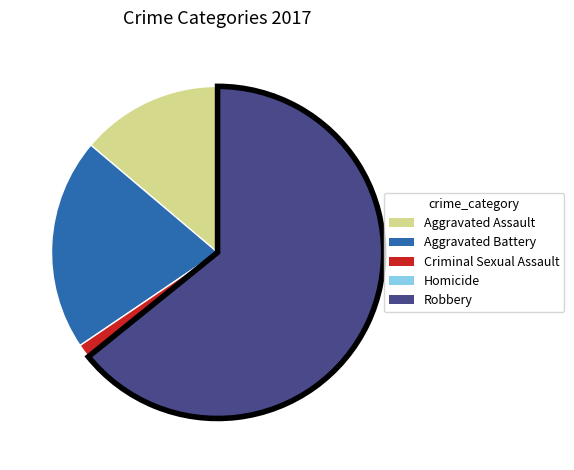

Which slice is the largest?

Robbery